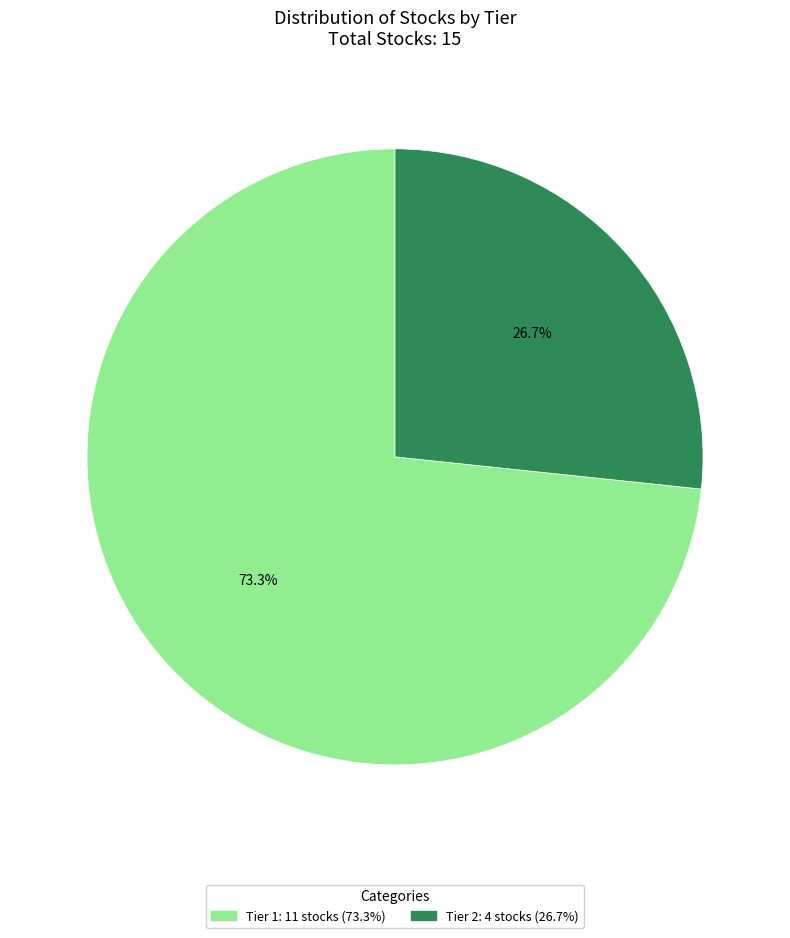

Does any single category account for the majority?

Yes